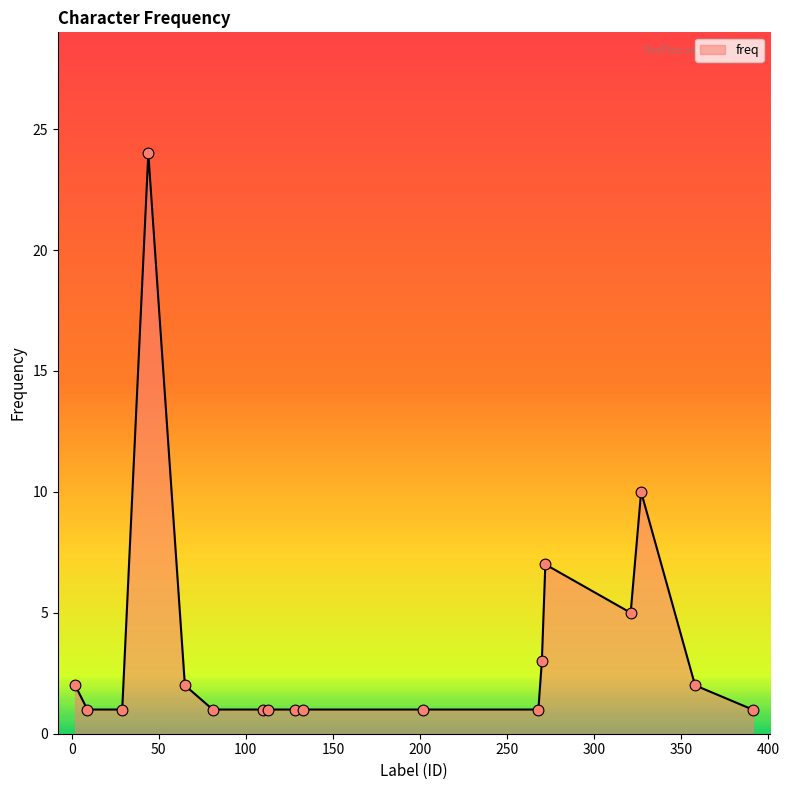

What is the difference between the maximum and minimum values?

23